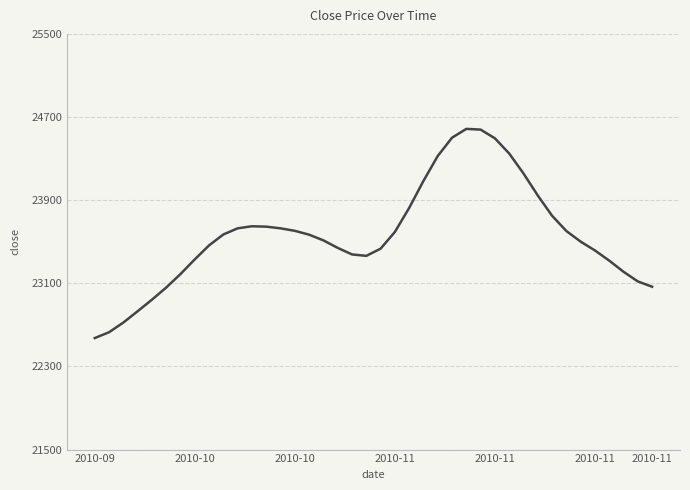

What is the smallest value displayed?

22573